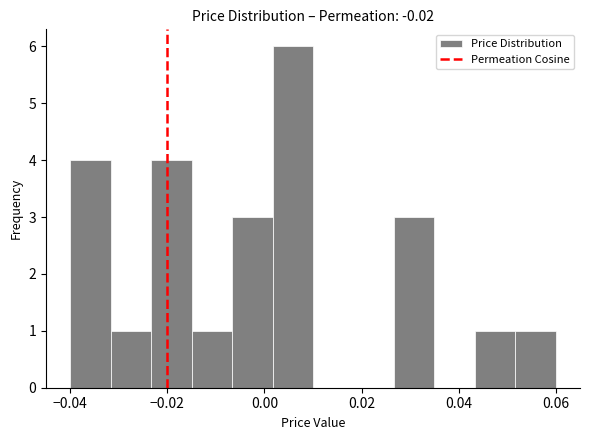

Which range on the x-axis has the tallest bar?

0.002 to 0.010